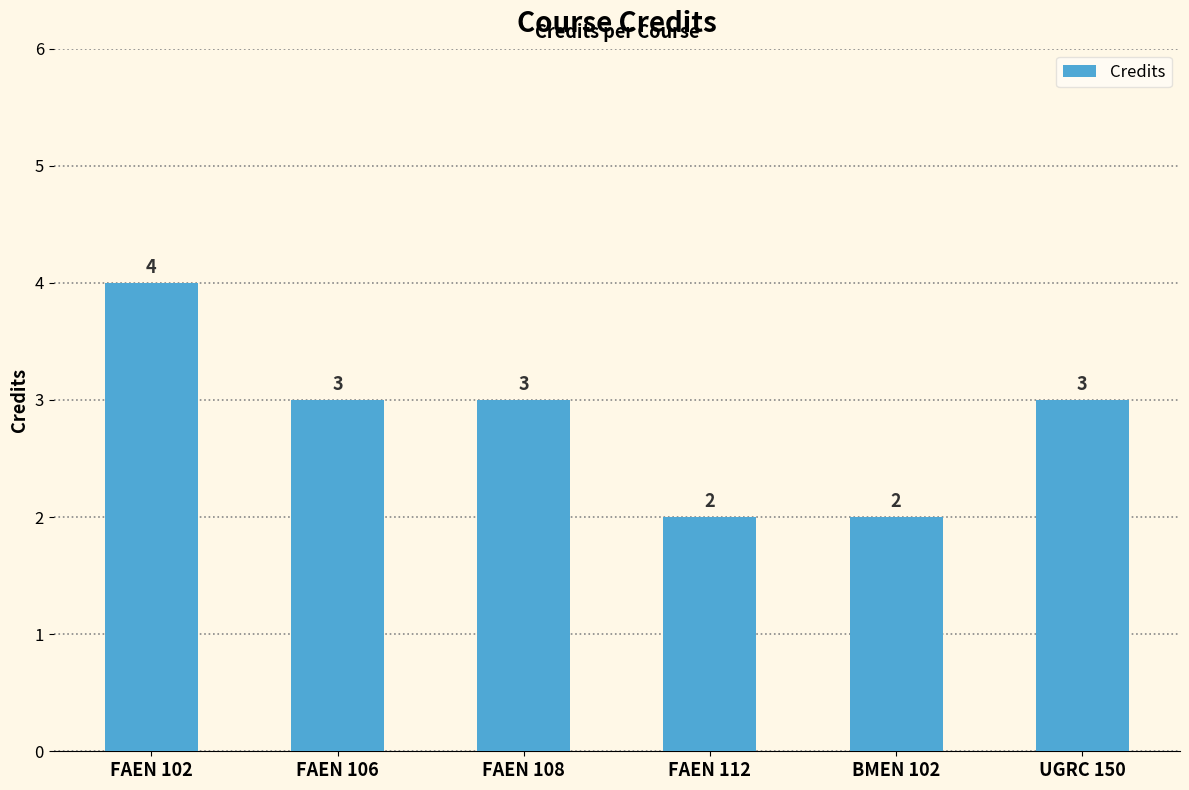

Approximately how many times larger is the value at BMEN 102 compared to FAEN 108?

0.7